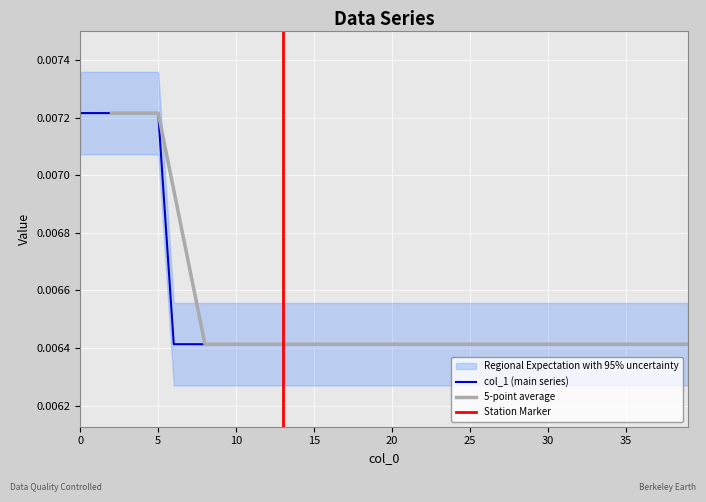

True or false: the data shows 0.0 at 36.

True